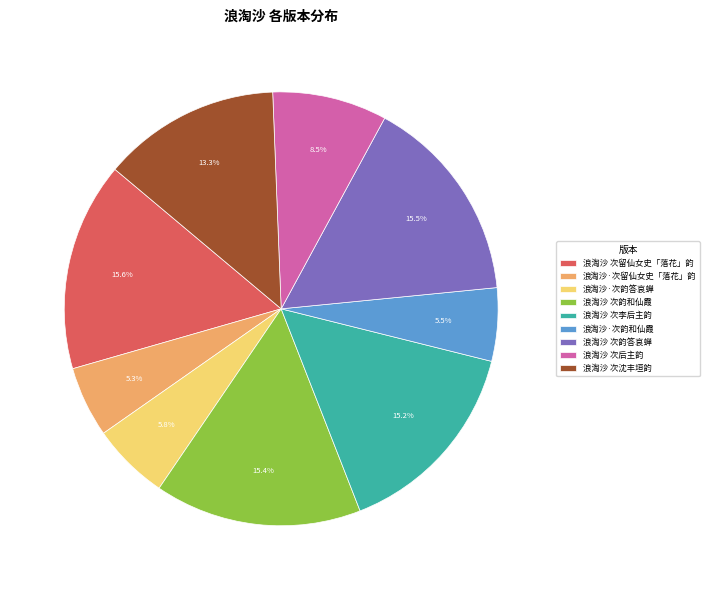

Between 浪淘沙·次韵和仙霞 and 浪淘沙 次沈丰垣韵, which is larger?

浪淘沙 次沈丰垣韵